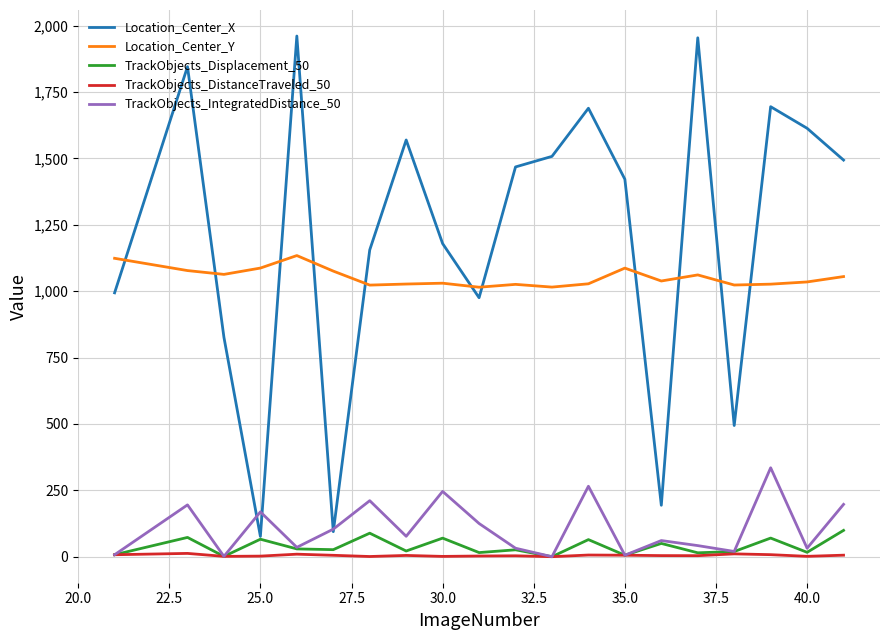

Which series has the largest range (max minus min)?

Location_Center_X